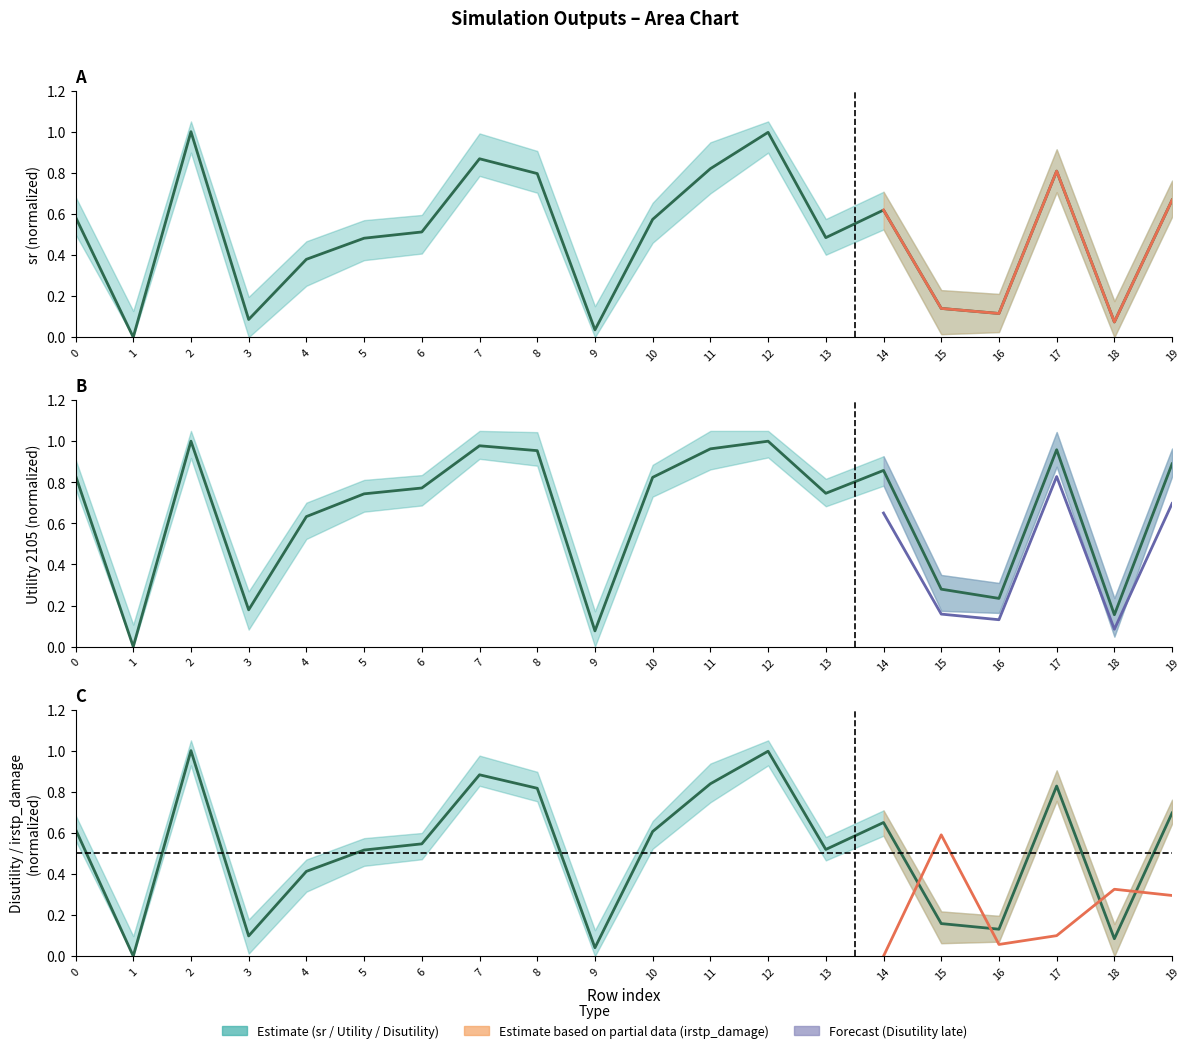

Rank the categories by Utility 2105 value from lowest to highest.

1, 9, 18, 3, 16, 15, 4, 5, 13, 6, 10, 0, 14, 19, 8, 17, 11, 7, 12, 2